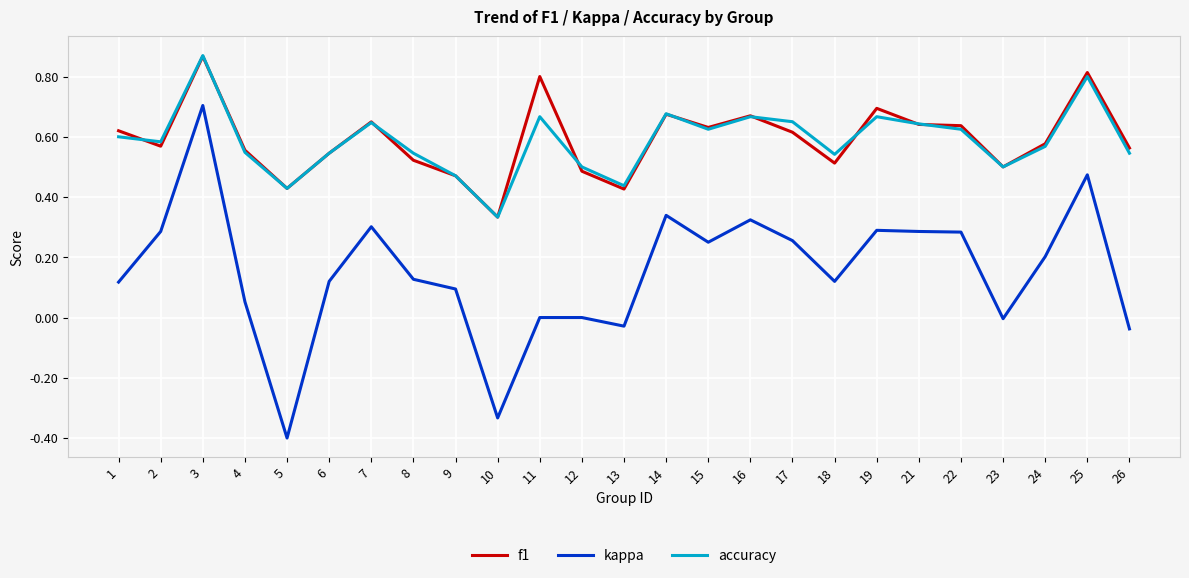

True or false: kappa and accuracy cross at least once.

False